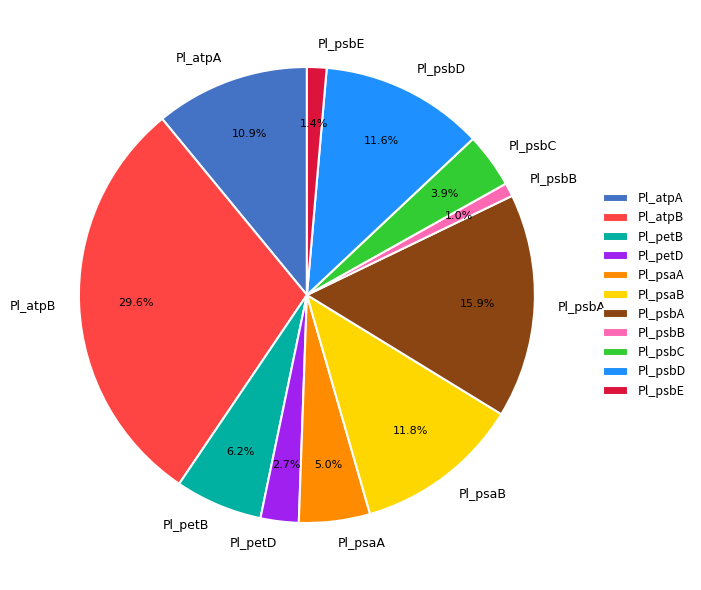

To the nearest percent, what portion does Pl_atpB represent?

30%